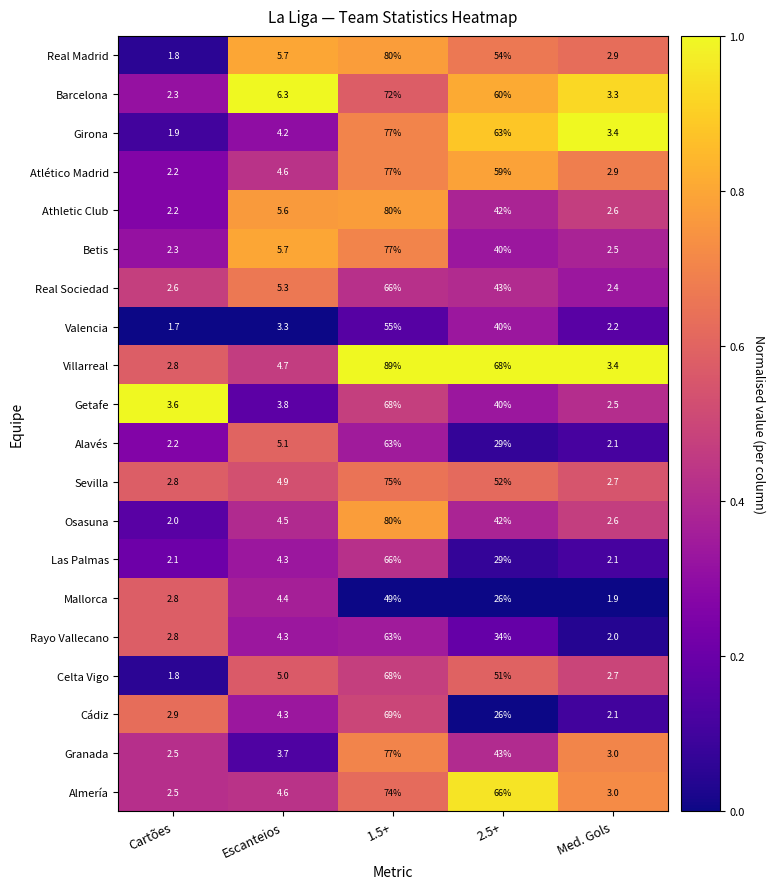

The Real Madrid series shows 54.0 at 2.5+. True or false?

True